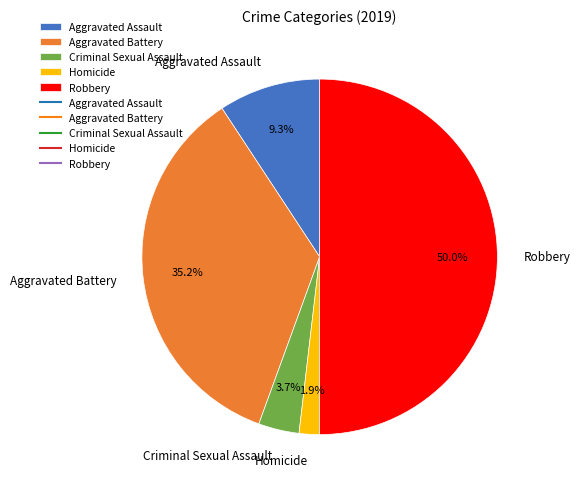

How many slices are in this pie chart?

5